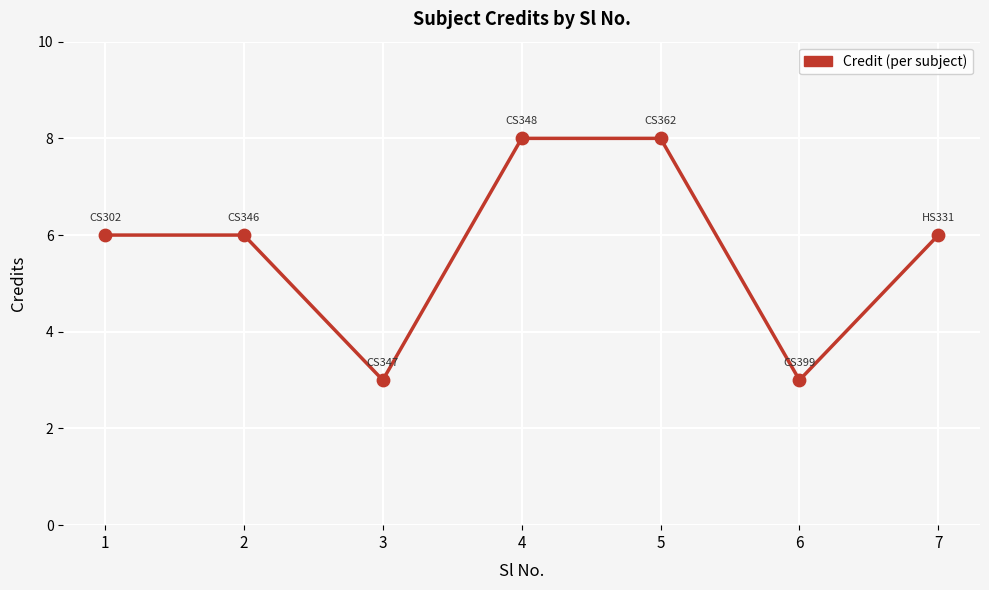

What is the change in value from 4 to 7?

-2